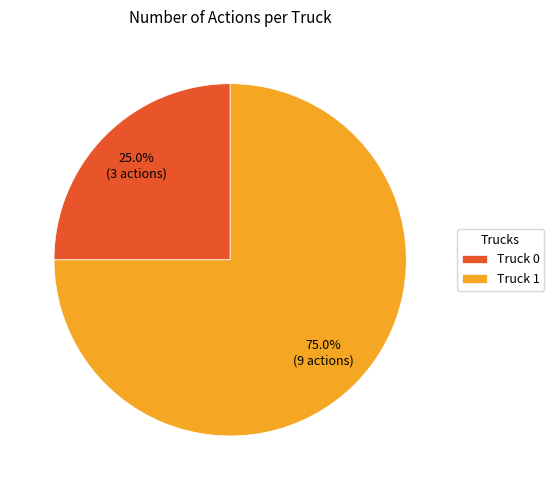

To the nearest percent, what is the combined percentage of Truck 1 and Truck 0?

100%